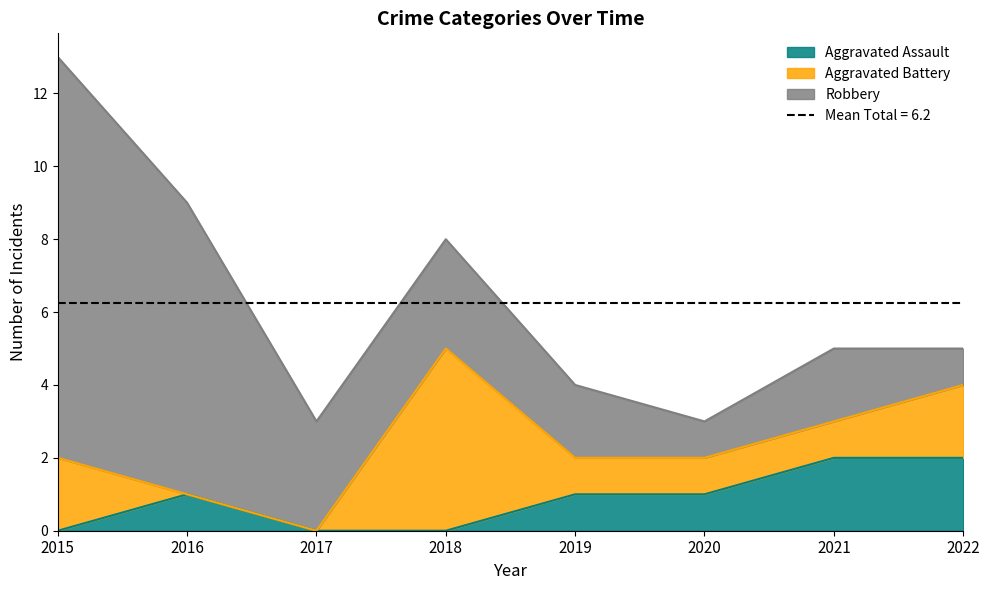

Which label corresponds to the smallest value in the chart?

2015